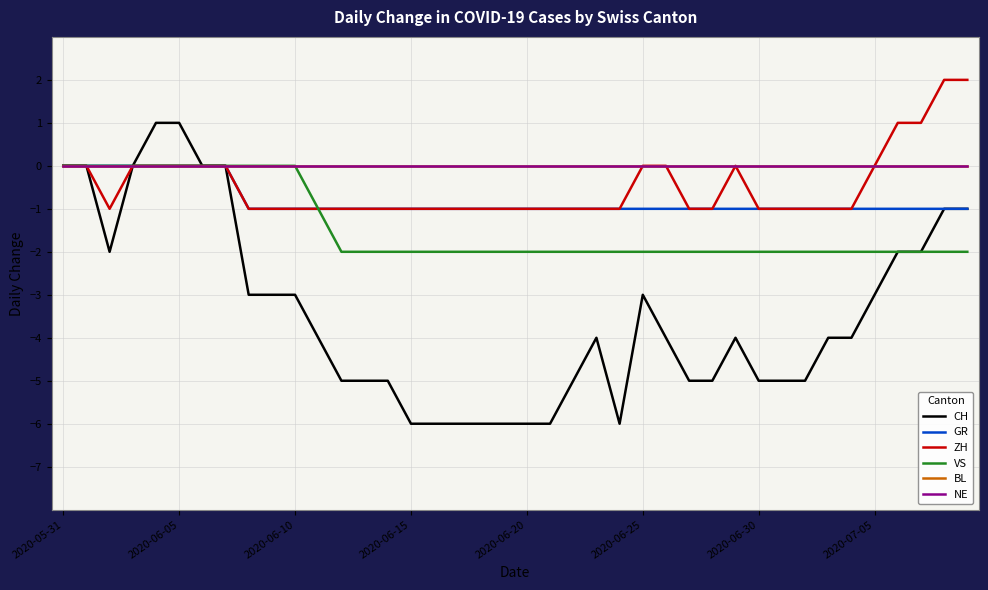

Count the ZH values in the range -1 to 0.

36